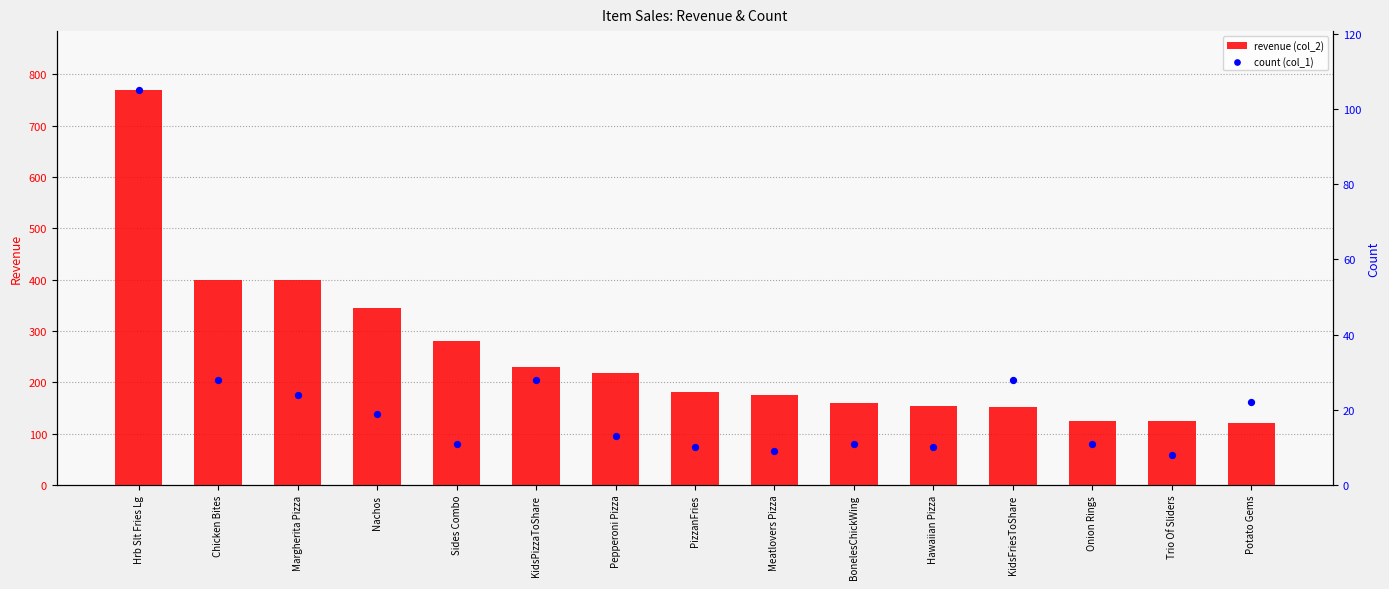

Which series reaches the minimum Y coordinate?

count (col_1)